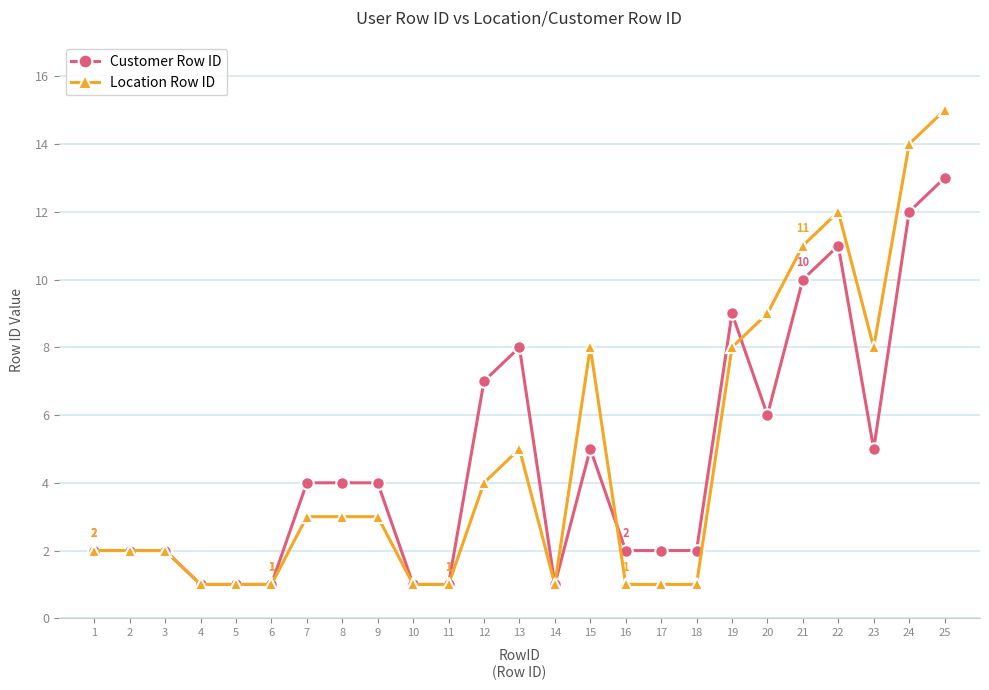

At which category is the sum across all series the highest?

25